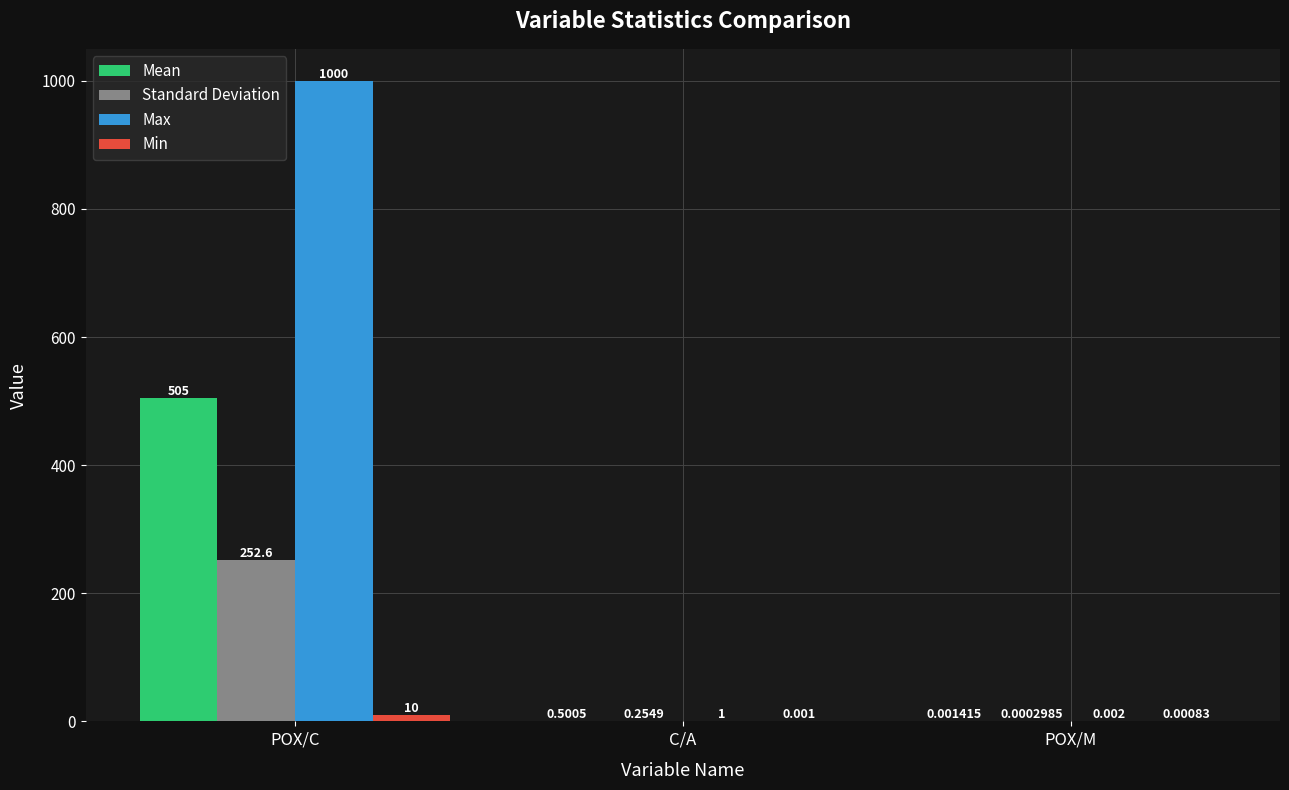

What is the total value across all series at C/A?

1.8